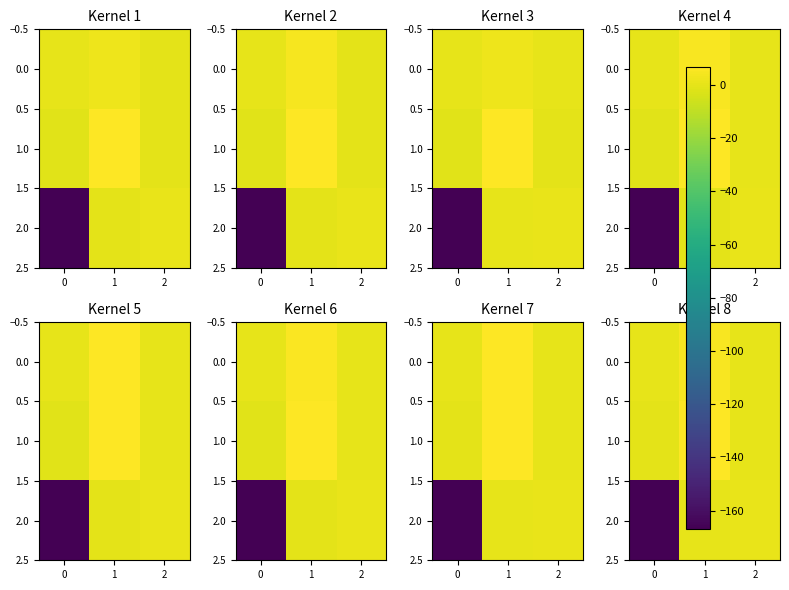

What is the average value of the 0.0 series?

1.7